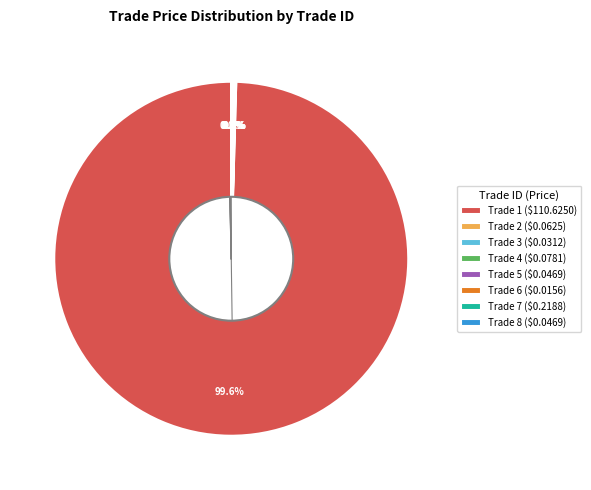

Does Trade 1 ($110.6250) represent more than half of the total?

Yes